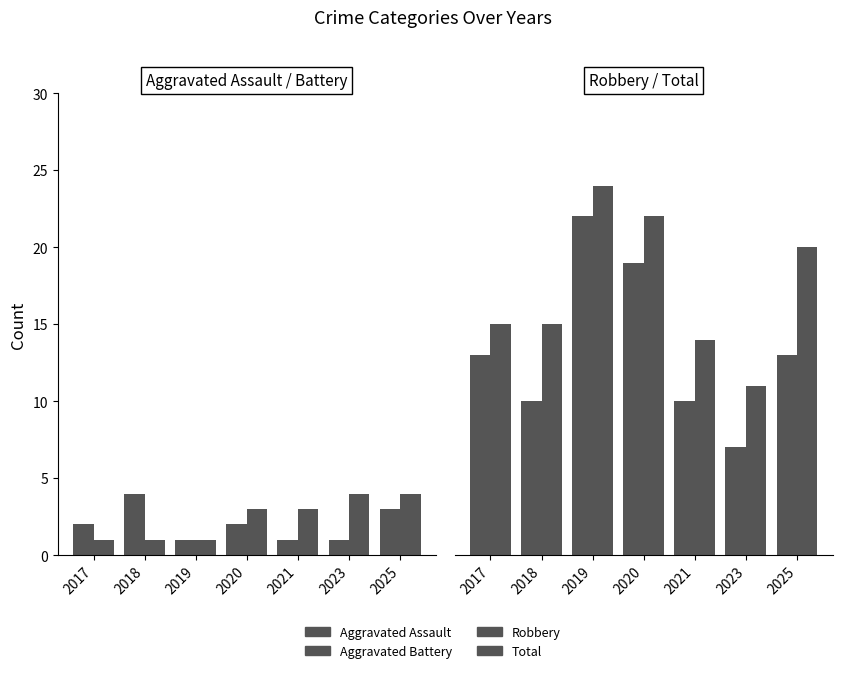

What is the value of the Aggravated Assault bar at the 1st from the left?

2